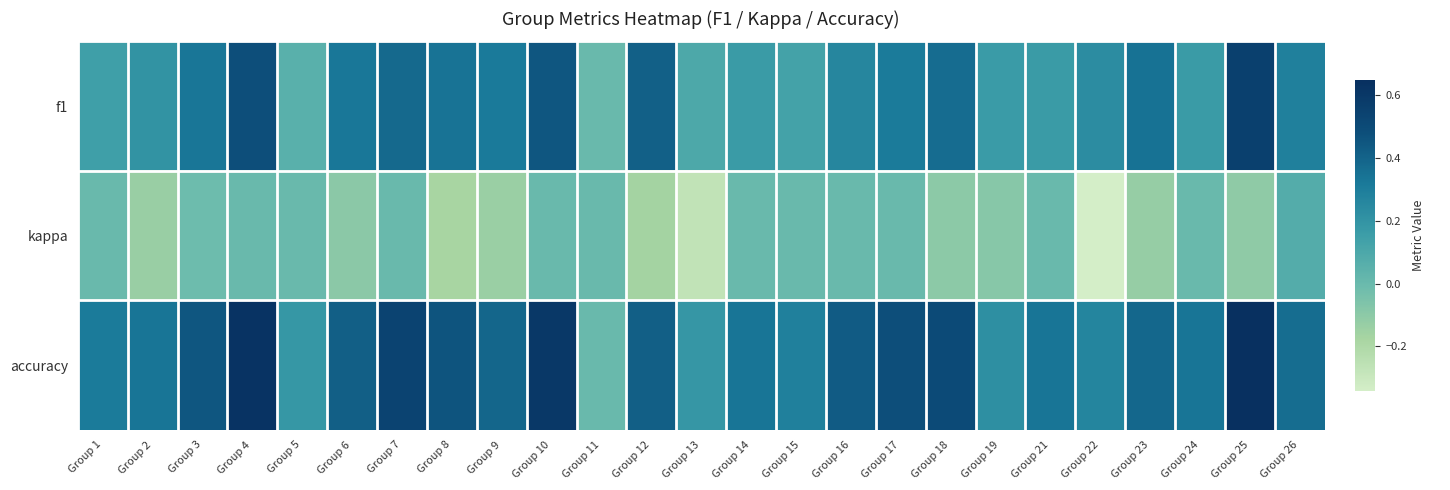

Reading right to left, transcribe all the data shown in this chart.

f1: Group 26=0.3	Group 25=0.6	Group 24=0.2	Group 23=0.3	Group 22=0.2	Group 21=0.2	Group 19=0.2	Group 18=0.4	Group 17=0.3	Group 16=0.3	Group 15=0.1	Group 14=0.2	Group 13=0.1	Group 12=0.4	Group 11=0.0	Group 10=0.5	Group 9=0.3	Group 8=0.3	Group 7=0.4	Group 6=0.3	Group 5=0.1	Group 4=0.5	Group 3=0.3	Group 2=0.2	Group 1=0.1
kappa: Group 26=0.1	Group 25=-0.1	Group 24=0.0	Group 23=-0.1	Group 22=-0.3	Group 21=0.0	Group 19=-0.1	Group 18=-0.1	Group 17=0.0	Group 16=0.0	Group 15=0.0	Group 14=0.0	Group 13=-0.3	Group 12=-0.2	Group 11=0.0	Group 10=0.0	Group 9=-0.1	Group 8=-0.2	Group 7=0.0	Group 6=-0.1	Group 5=0.0	Group 4=0.0	Group 3=-0.0	Group 2=-0.1	Group 1=0.0
accuracy: Group 26=0.4	Group 25=0.6	Group 24=0.3	Group 23=0.4	Group 22=0.3	Group 21=0.3	Group 19=0.2	Group 18=0.5	Group 17=0.5	Group 16=0.4	Group 15=0.3	Group 14=0.3	Group 13=0.2	Group 12=0.4	Group 11=0.0	Group 10=0.6	Group 9=0.4	Group 8=0.5	Group 7=0.5	Group 6=0.4	Group 5=0.2	Group 4=0.6	Group 3=0.4	Group 2=0.3	Group 1=0.3